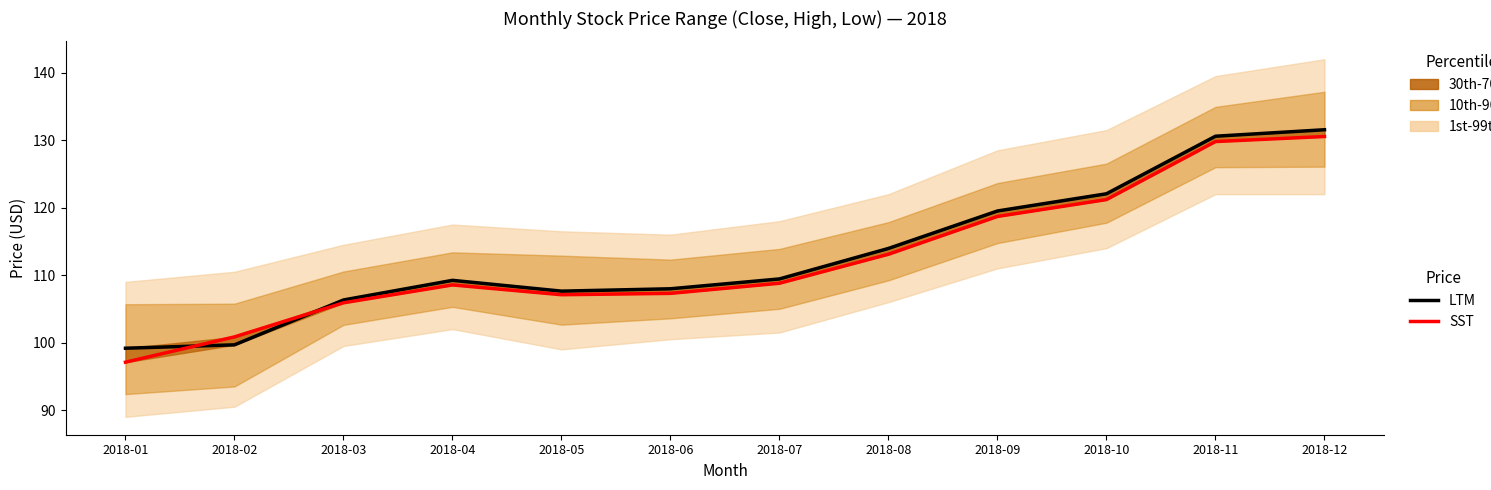

List the series in order of their peak value, lowest first.

SST, LTM